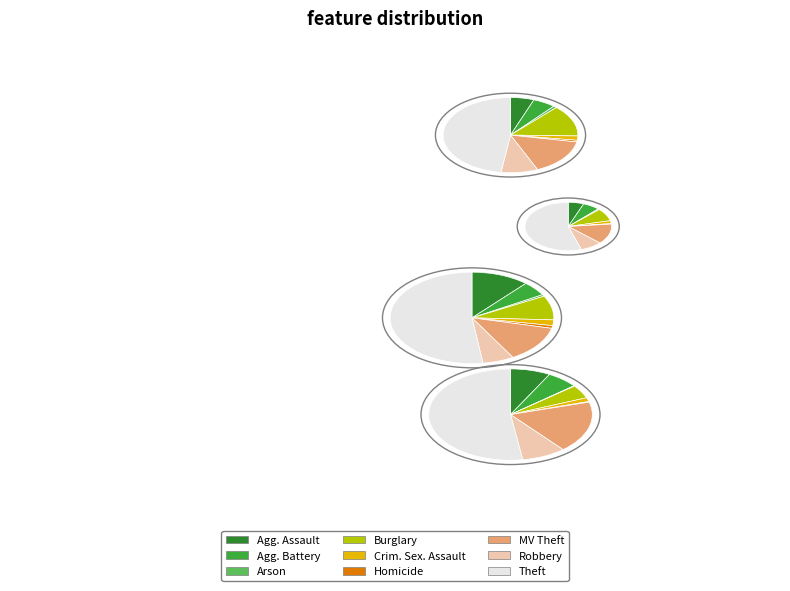

To the nearest percent, what is the average slice percentage?

11%